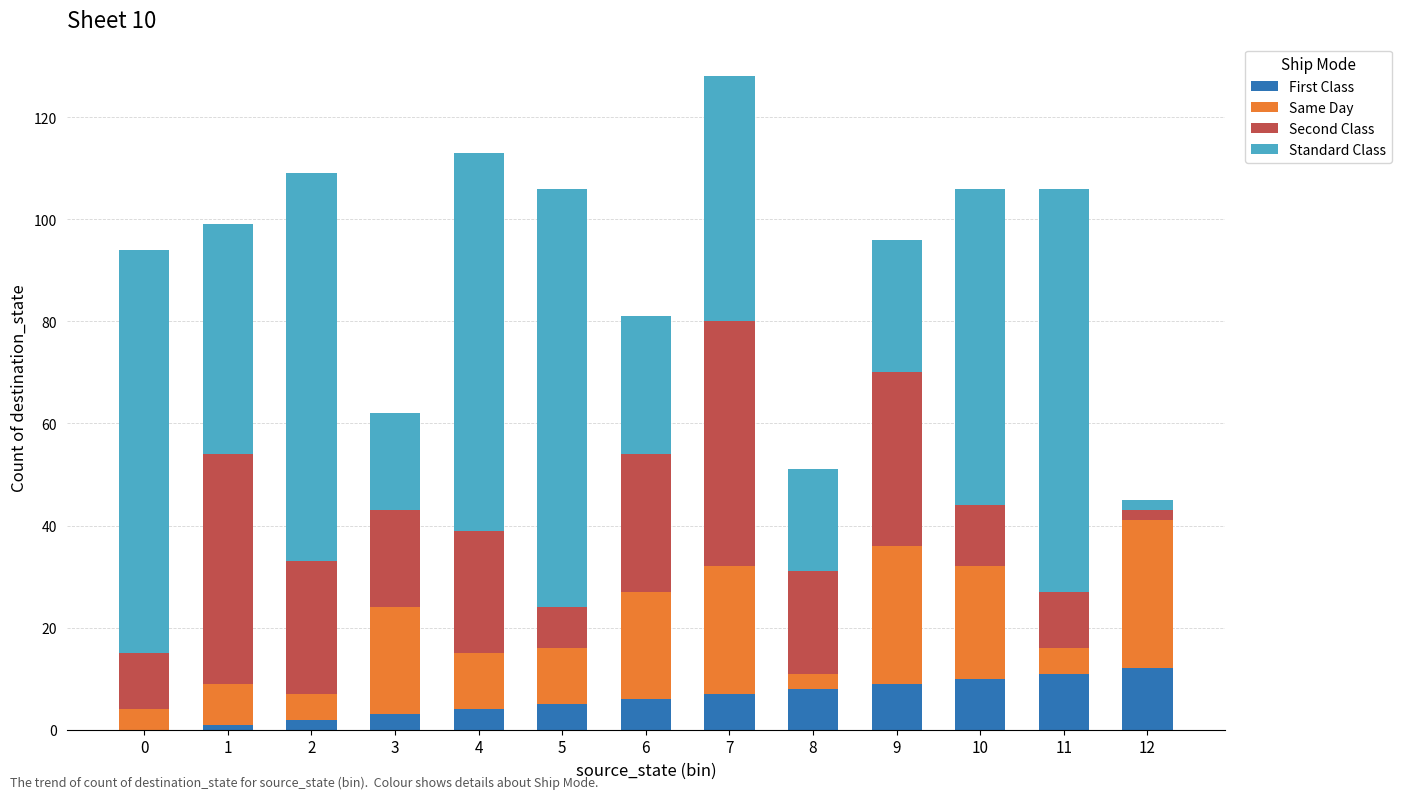

At which category is the sum across all series the highest?

7